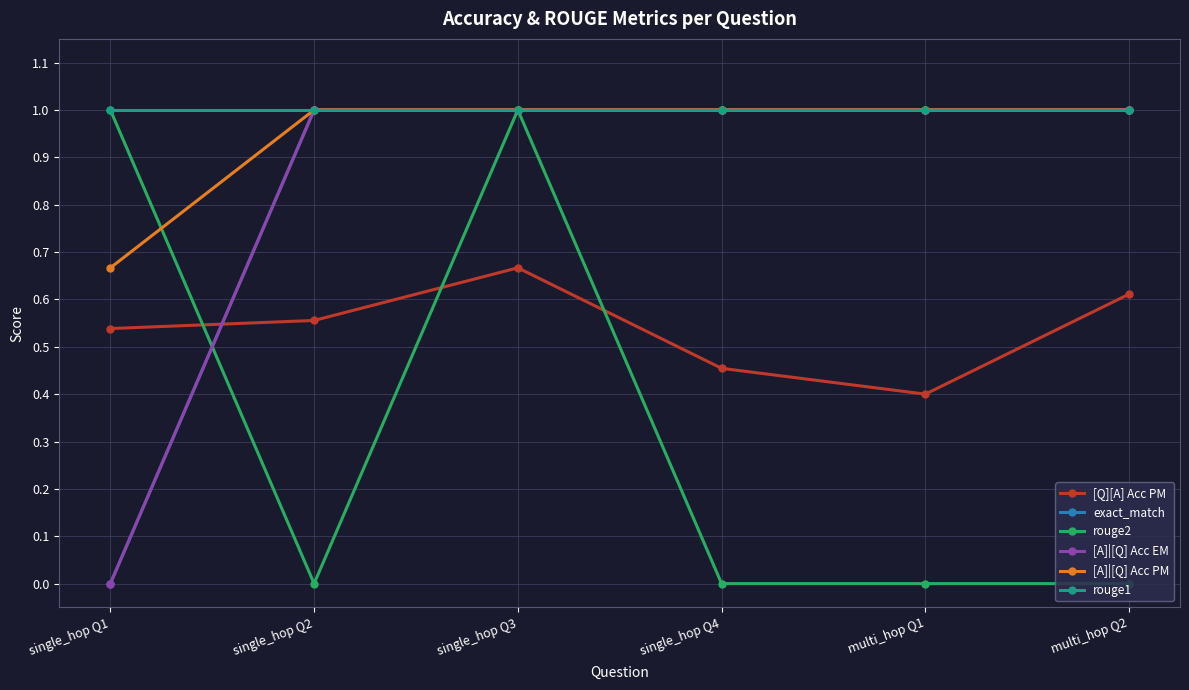

Reading left to right, extract all data points from this chart.

[Q][A] Acc PM: 0.5	0.6	0.7	0.5	0.4	0.6
exact_match: 0.0	1.0	1.0	1.0	1.0	1.0
rouge2: 1.0	0.0	1.0	0.0	0.0	0.0
[A]|[Q] Acc EM: 0.0	1.0	1.0	1.0	1.0	1.0
[A]|[Q] Acc PM: 0.7	1.0	1.0	1.0	1.0	1.0
rouge1: 1.0	1.0	1.0	1.0	1.0	1.0